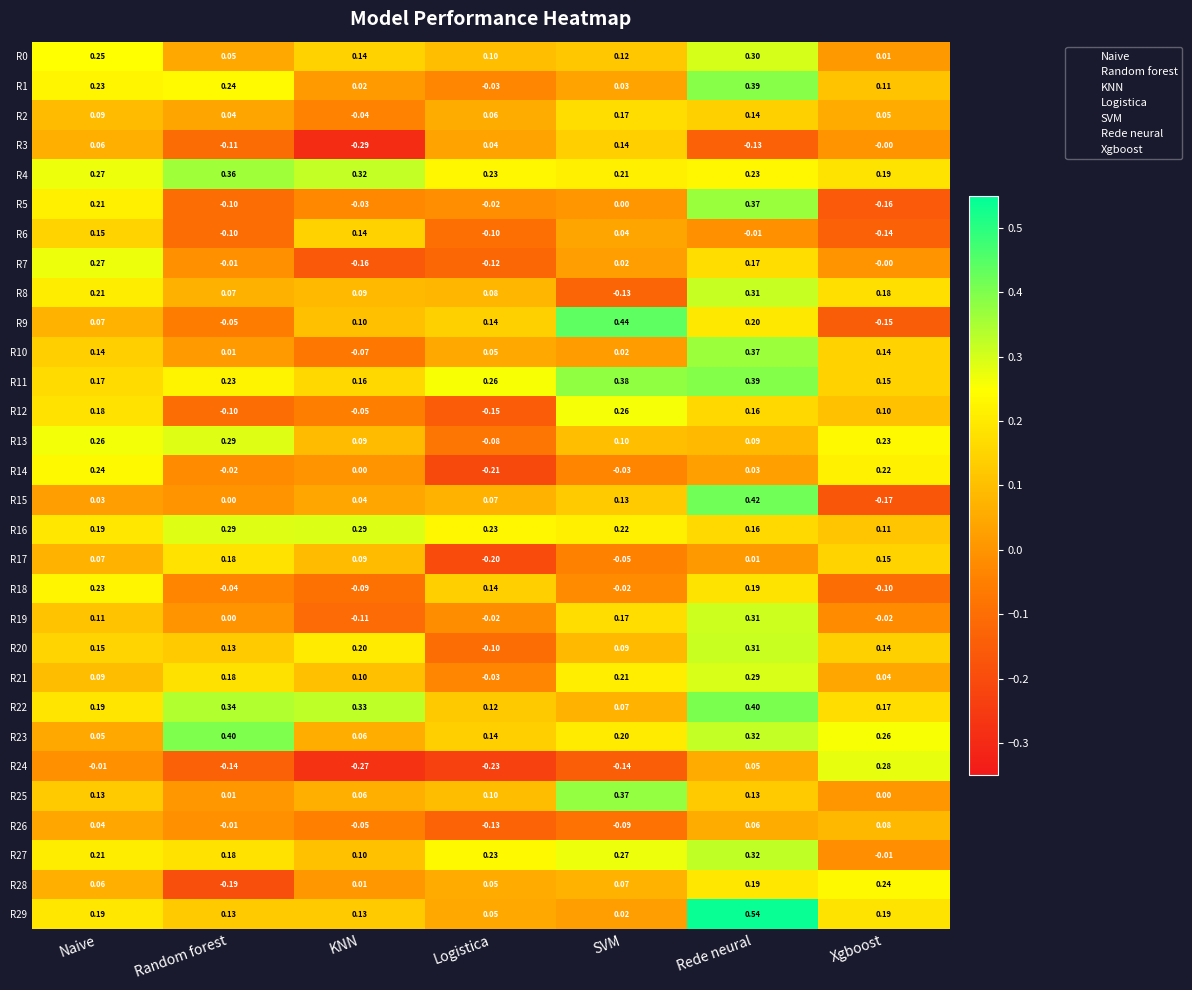

At which label is R7 closest to 0?

Xgboost